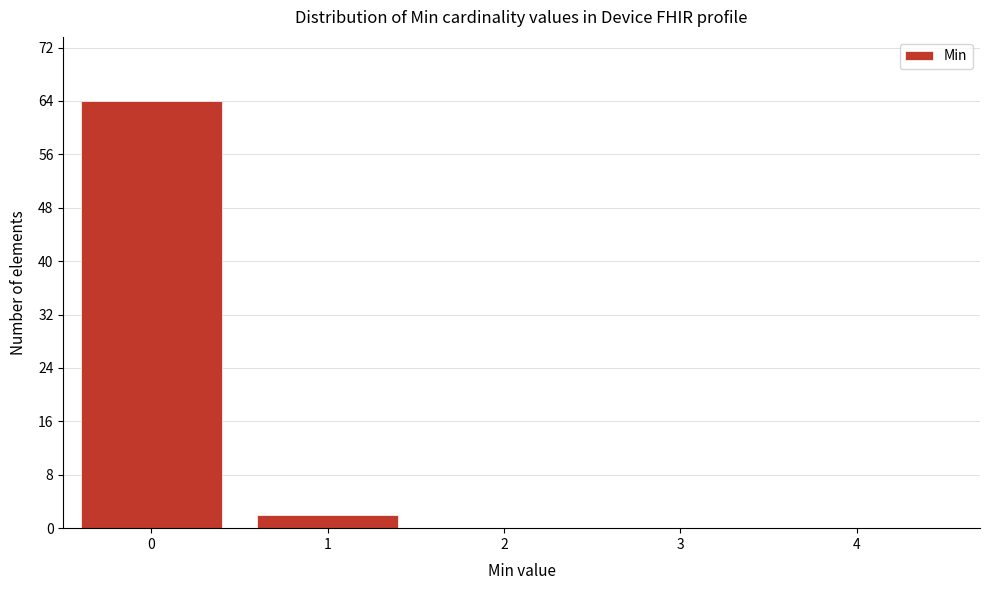

Reading left to right, what are all the values shown in this chart?

0=64	1=2	2=0	3=0	4=0